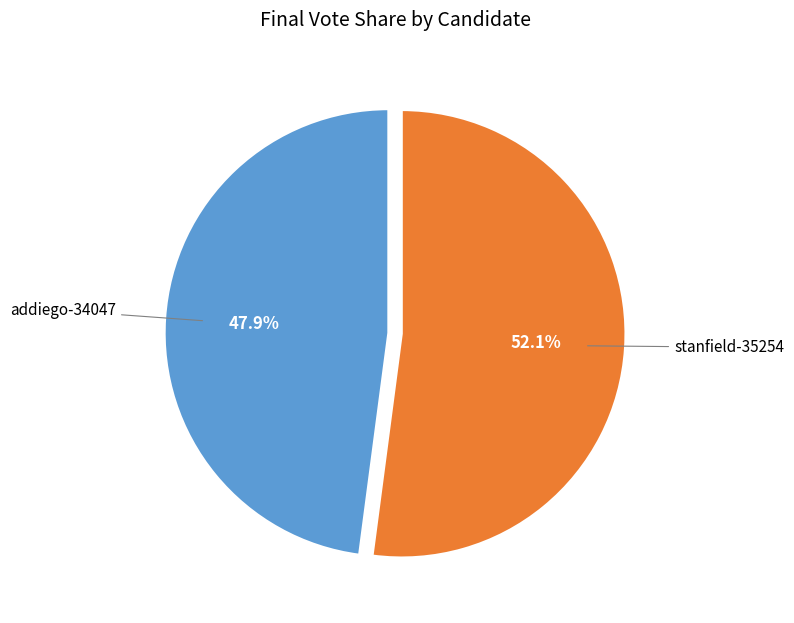

Combined, do stanfield-35254 and addiego-34047 account for over 50%?

Yes